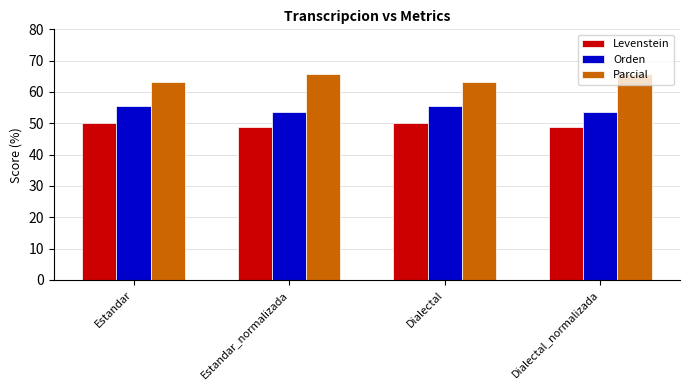

What is the highest value of the Parcial series?

65.8